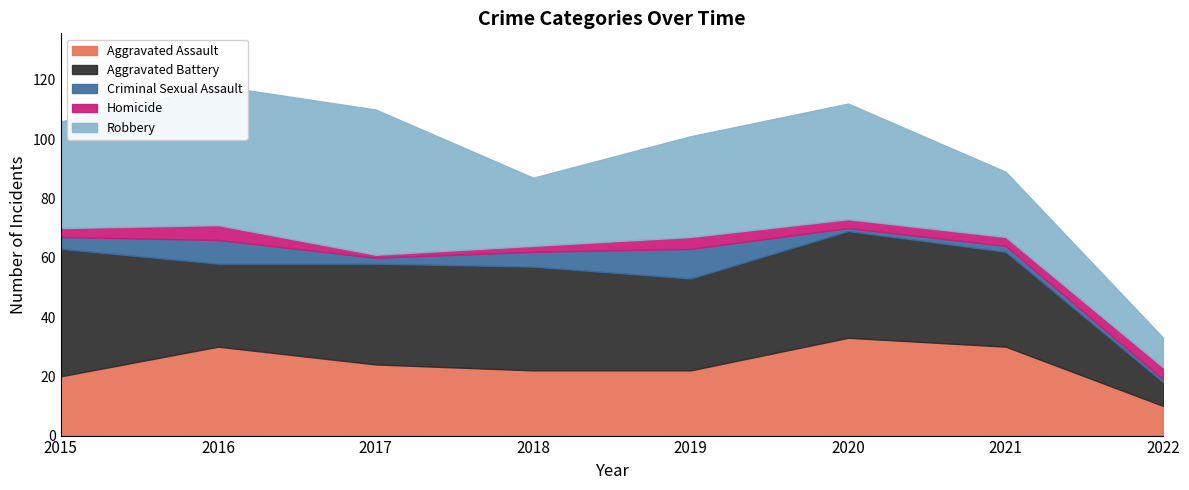

List the series in order of their peak value, highest first.

Robbery, Aggravated Battery, Aggravated Assault, Criminal Sexual Assault, Homicide